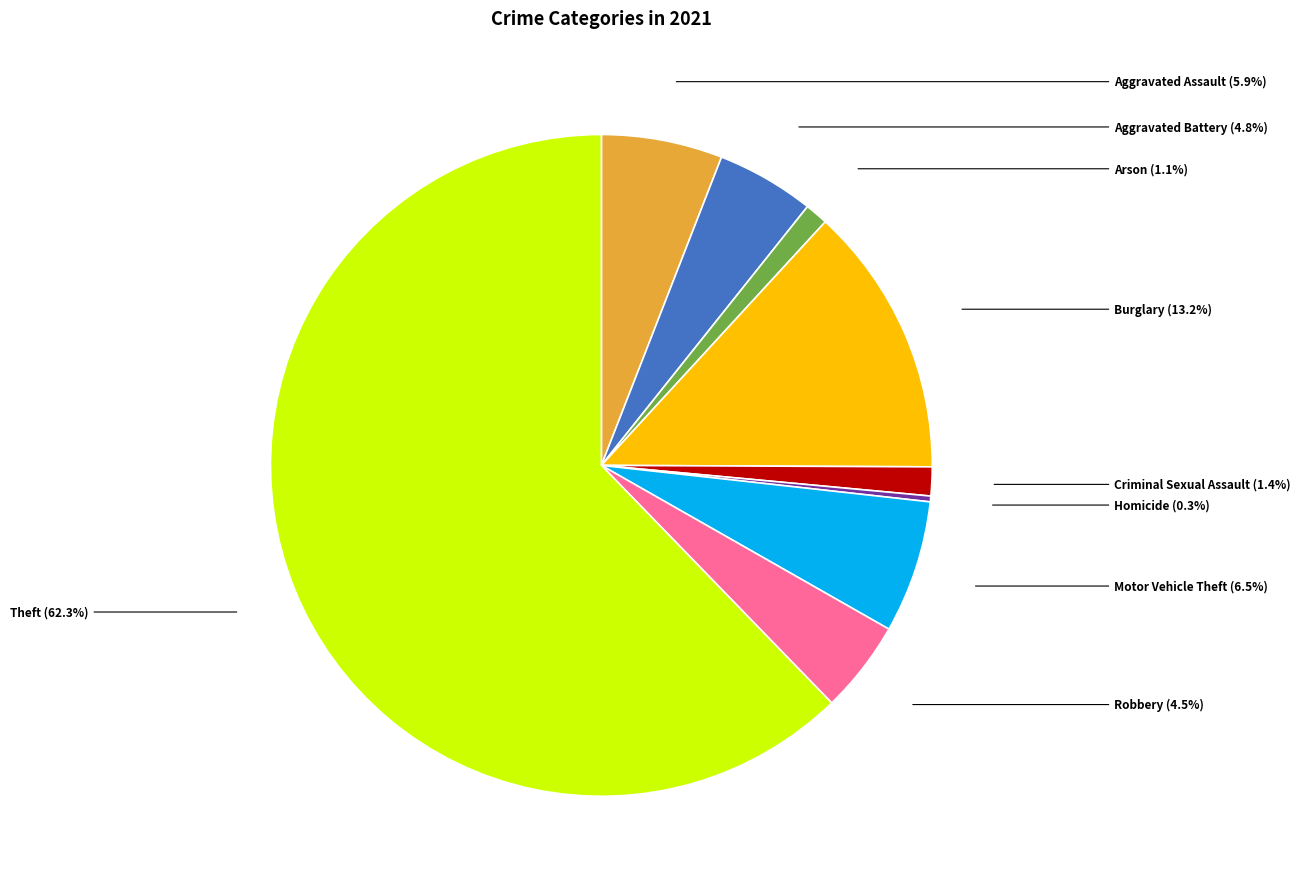

Does any single category account for the majority?

Yes